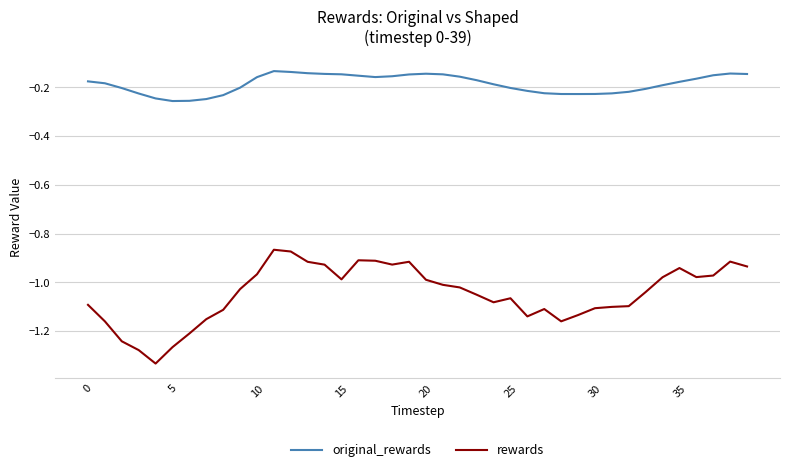

What is the difference between the maximum and minimum values in the rewards series?

0.5